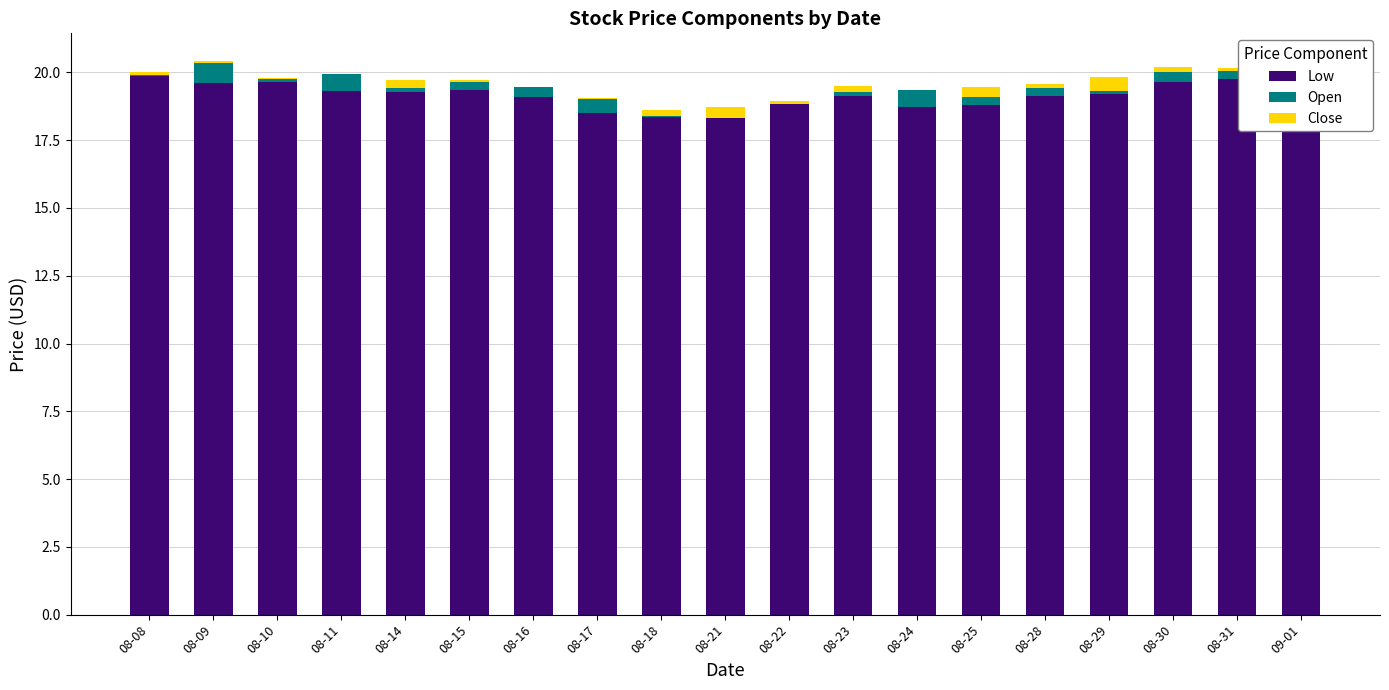

Reading right to left, what are all the values shown in this chart?

Low: 09-01=19.9	08-31=19.8	08-30=19.7	08-29=19.2	08-28=19.1	08-25=18.8	08-24=18.7	08-23=19.1	08-22=18.8	08-21=18.3	08-18=18.4	08-17=18.5	08-16=19.1	08-15=19.4	08-14=19.3	08-11=19.3	08-10=19.6	08-09=19.6	08-08=19.9
Open: 09-01=0.1	08-31=0.3	08-30=0.4	08-29=0.1	08-28=0.3	08-25=0.3	08-24=0.6	08-23=0.1	08-22=0.0	08-21=0.0	08-18=0.0	08-17=0.5	08-16=0.4	08-15=0.3	08-14=0.2	08-11=0.6	08-10=0.1	08-09=0.8	08-08=0.0
Close: 09-01=0.1	08-31=0.1	08-30=0.2	08-29=0.5	08-28=0.2	08-25=0.4	08-24=0.0	08-23=0.2	08-22=0.1	08-21=0.4	08-18=0.2	08-17=0.0	08-16=0.0	08-15=0.1	08-14=0.3	08-11=0.0	08-10=0.0	08-09=0.1	08-08=0.1